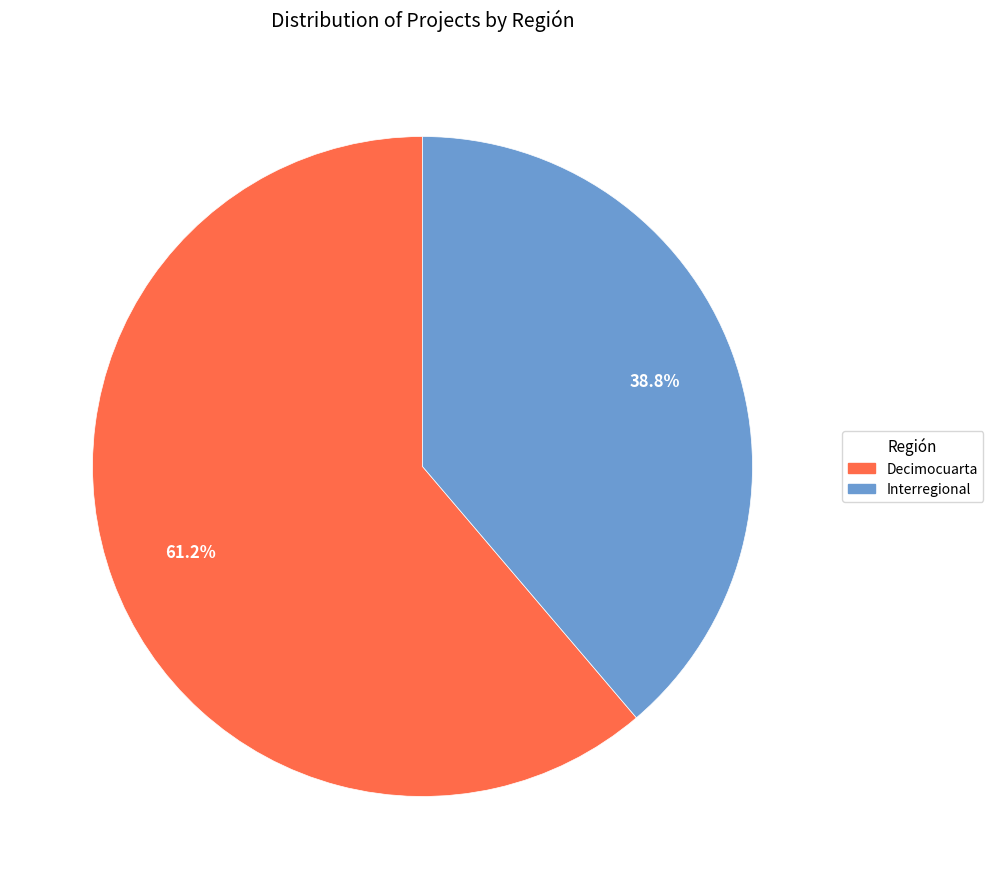

What is the majority slice?

Decimocuarta